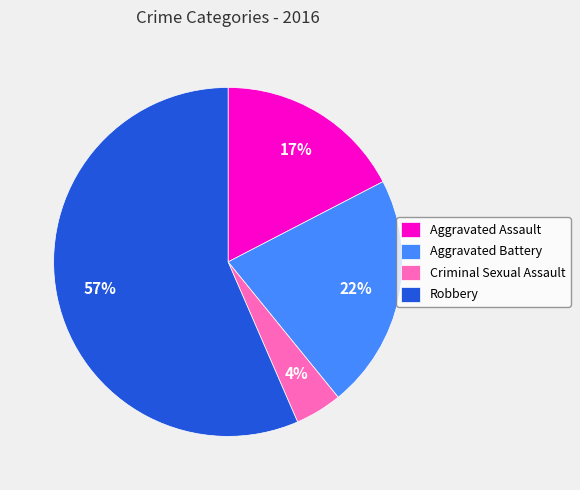

Which has a higher value, Robbery or Aggravated Battery?

Robbery